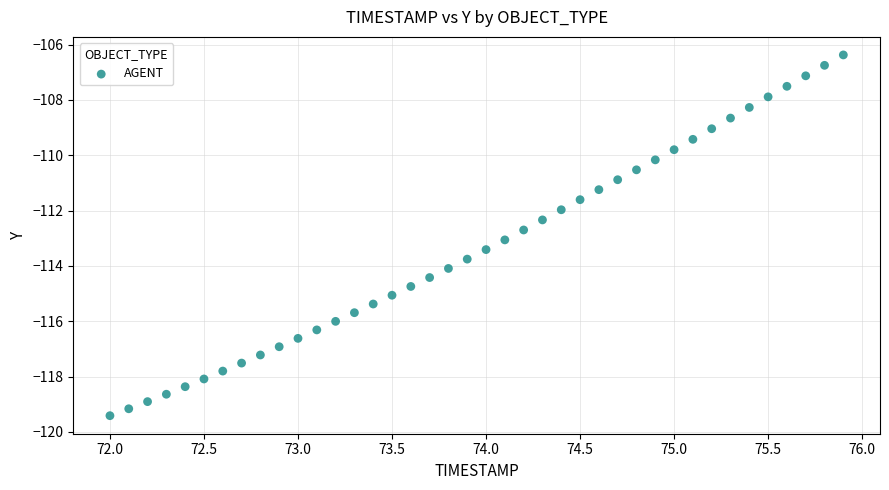

What is the range of Y values (max minus min)?

13.0